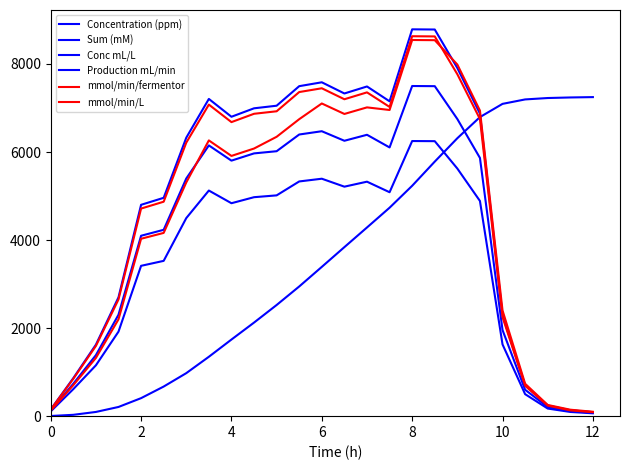

Does the chart display data point markers on the line(s)?

No